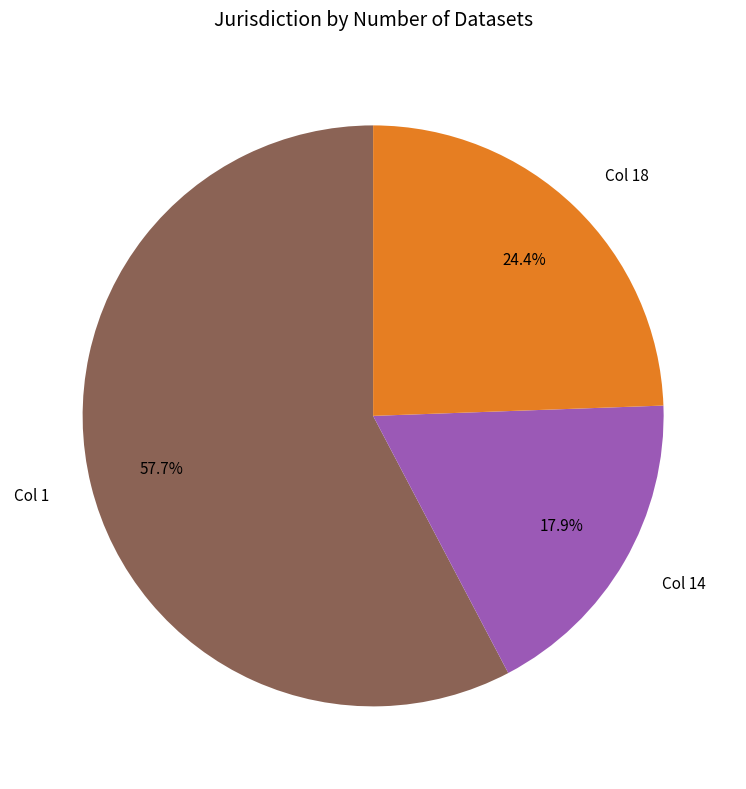

Rank the categories by value from lowest to highest.

Col 14, Col 18, Col 1